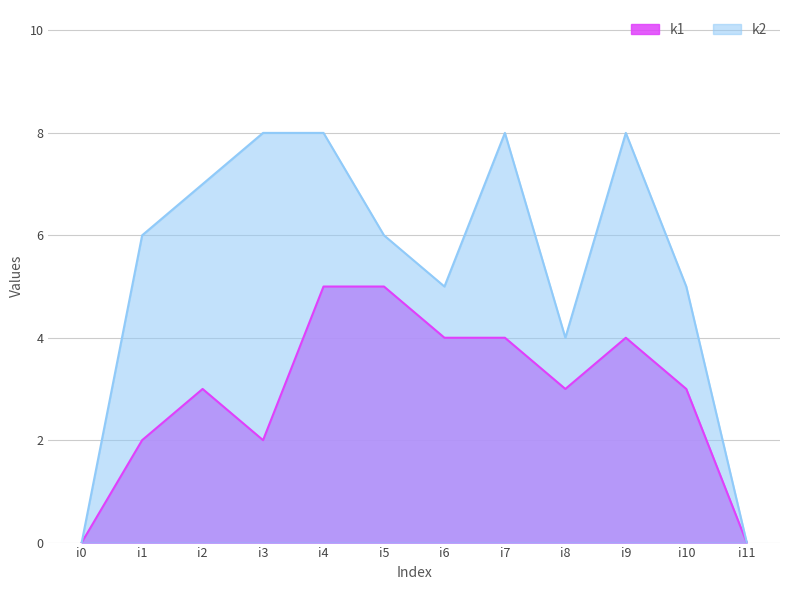

The value of k2 at i11 is 5. True or false?

False